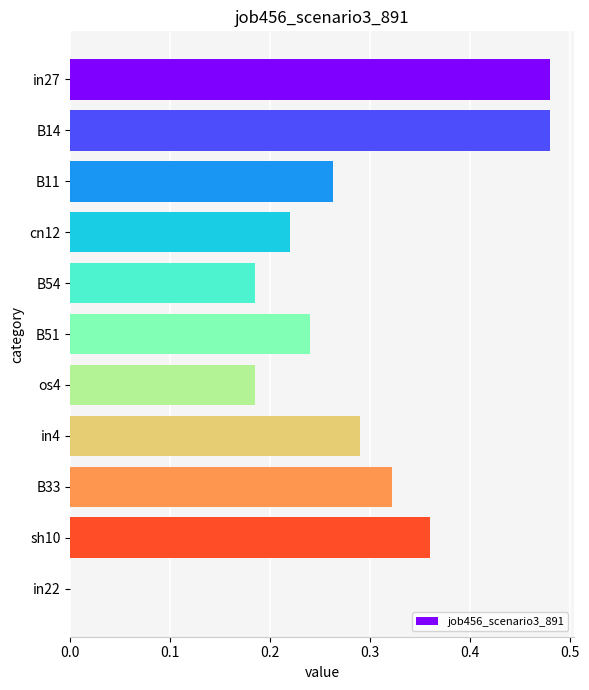

What is the sum of all values?

3.0